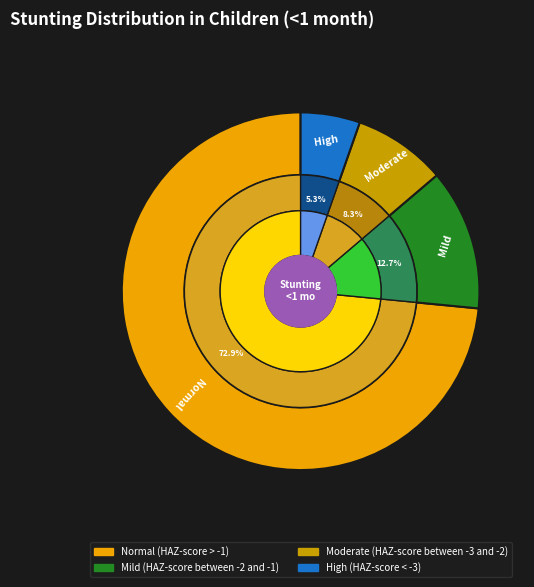

How many slices are in this pie chart?

4